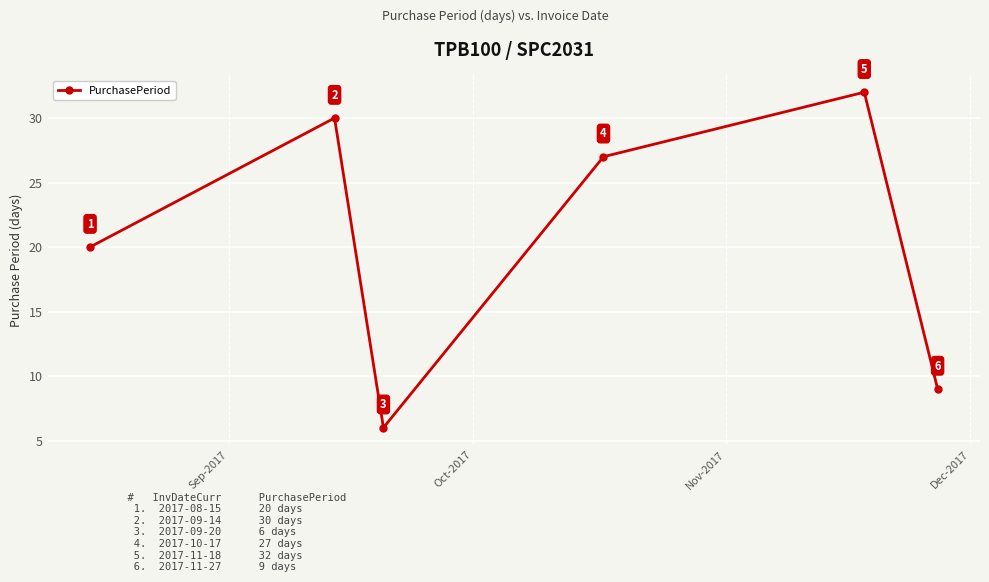

What is the sum of all values?

124